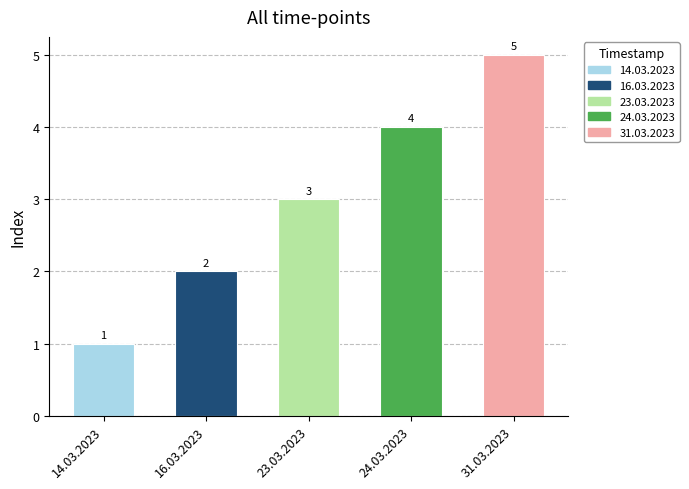

What is the difference between the second highest and second lowest values?

2